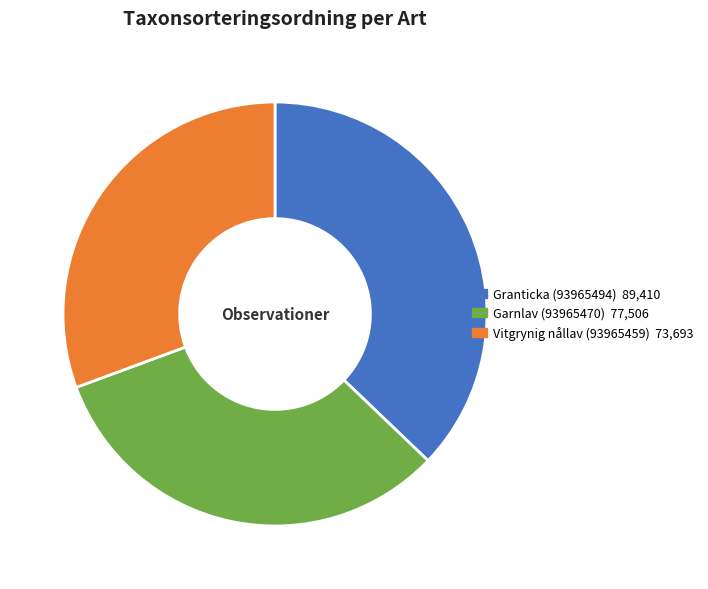

What is the largest slice in the pie chart?

Granticka (93965494)